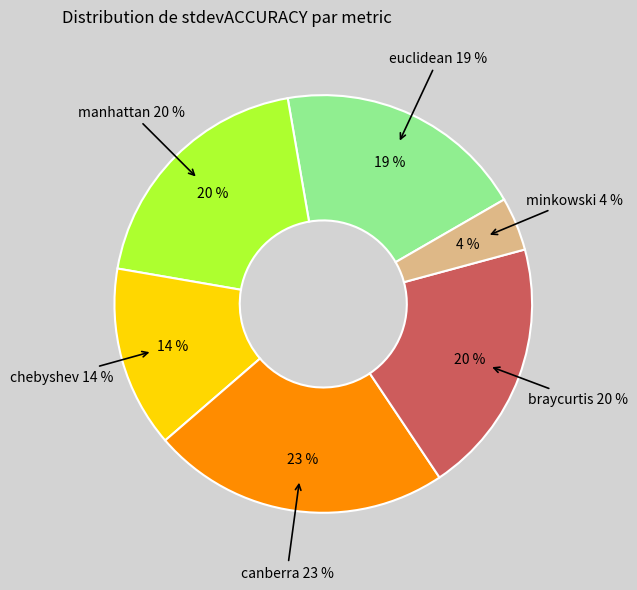

The manhattan slice represents 8% of the pie. True or false?

False